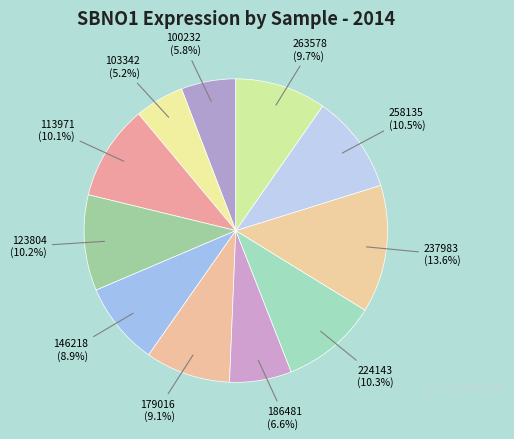

Does 179016 represent more than half of the total?

No